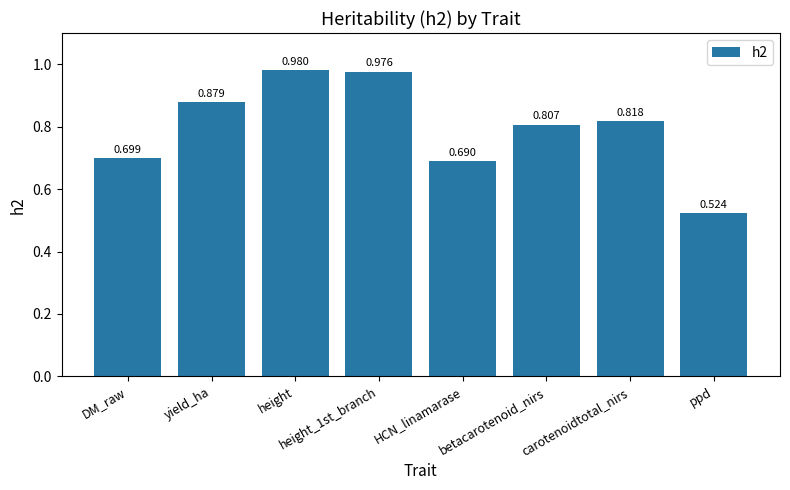

Are the bars horizontal?

No